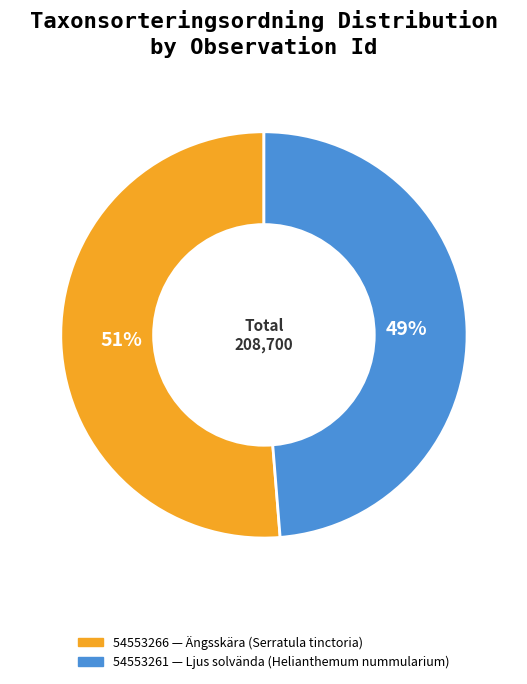

How many segments does this pie chart have?

2